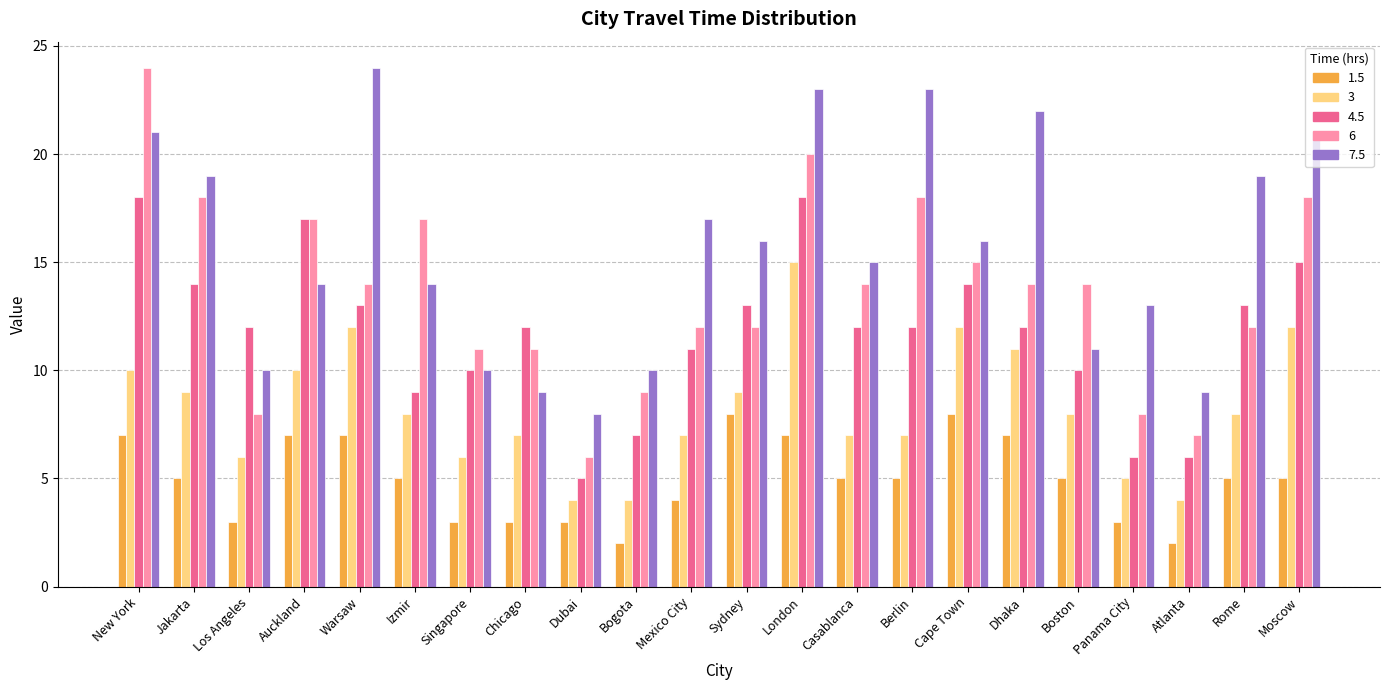

What is the difference between the 7.5 values at Warsaw and Sydney?

8